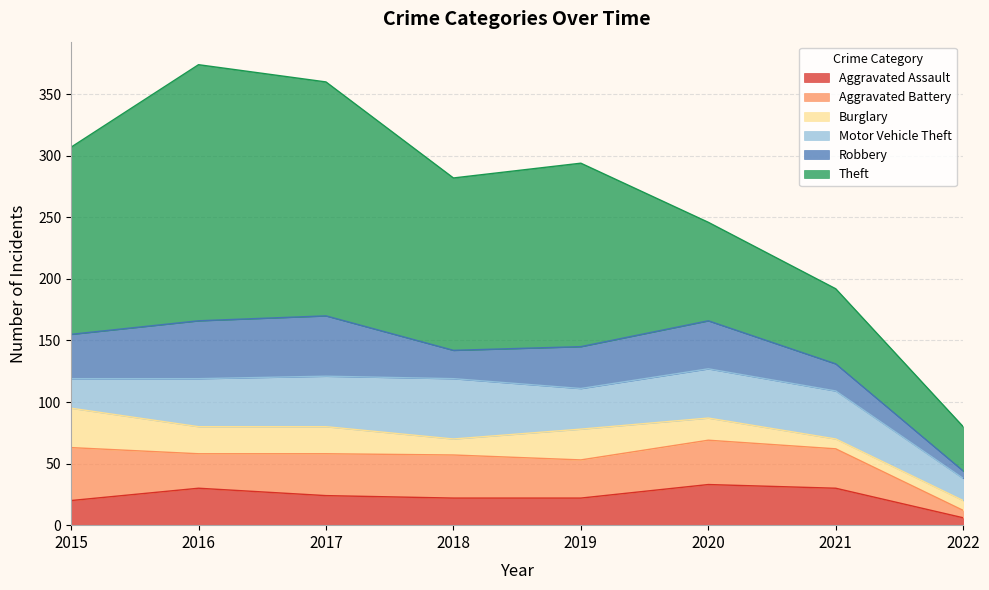

Is it true that Aggravated Assault equals 14 at 2016?

False